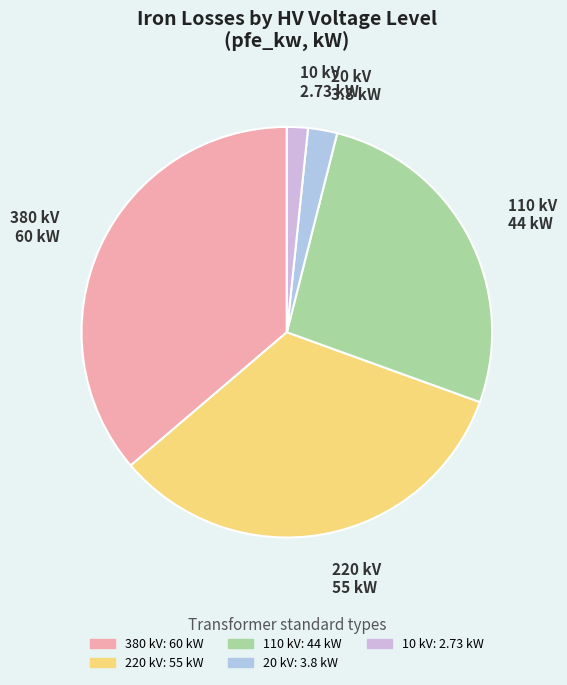

What is the largest slice in the pie chart?

380 kV